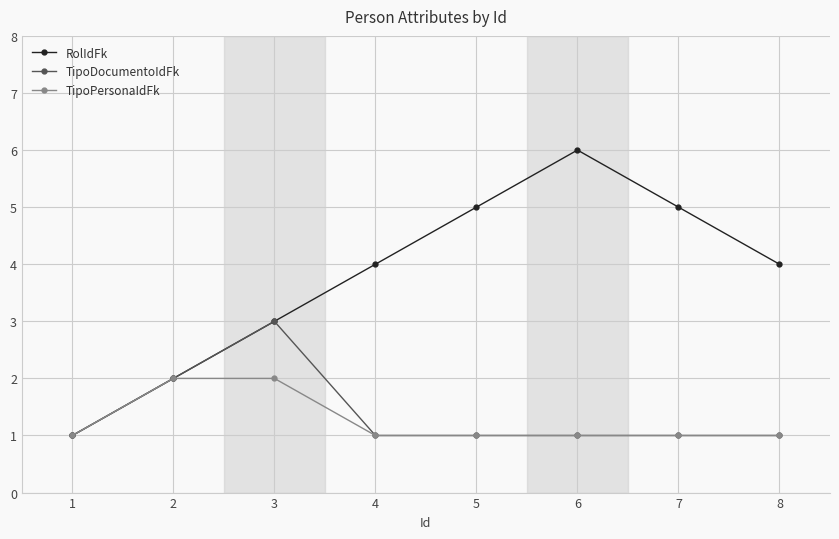

Is the value of TipoPersonaIdFk at 1 greater than the value of RolIdFk at 8?

No